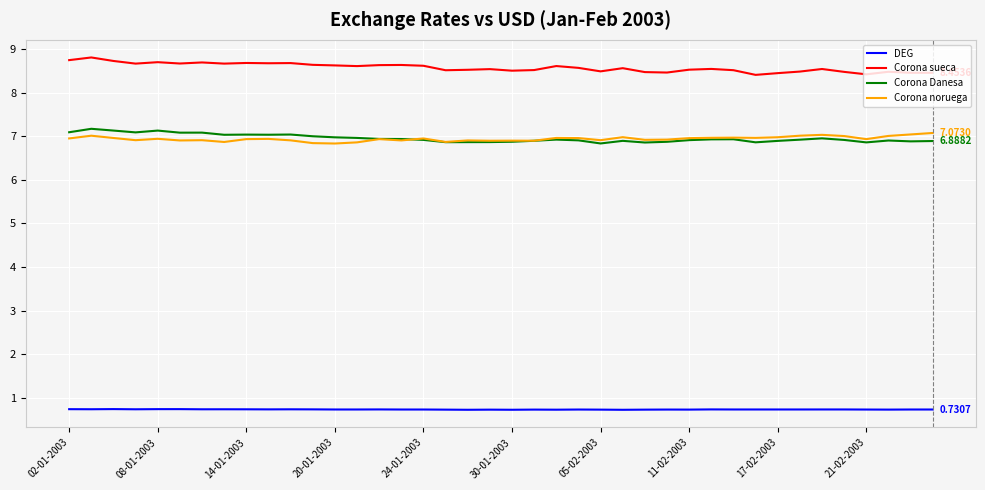

True or false: Corona noruega and Corona sueca intersect in this chart.

False